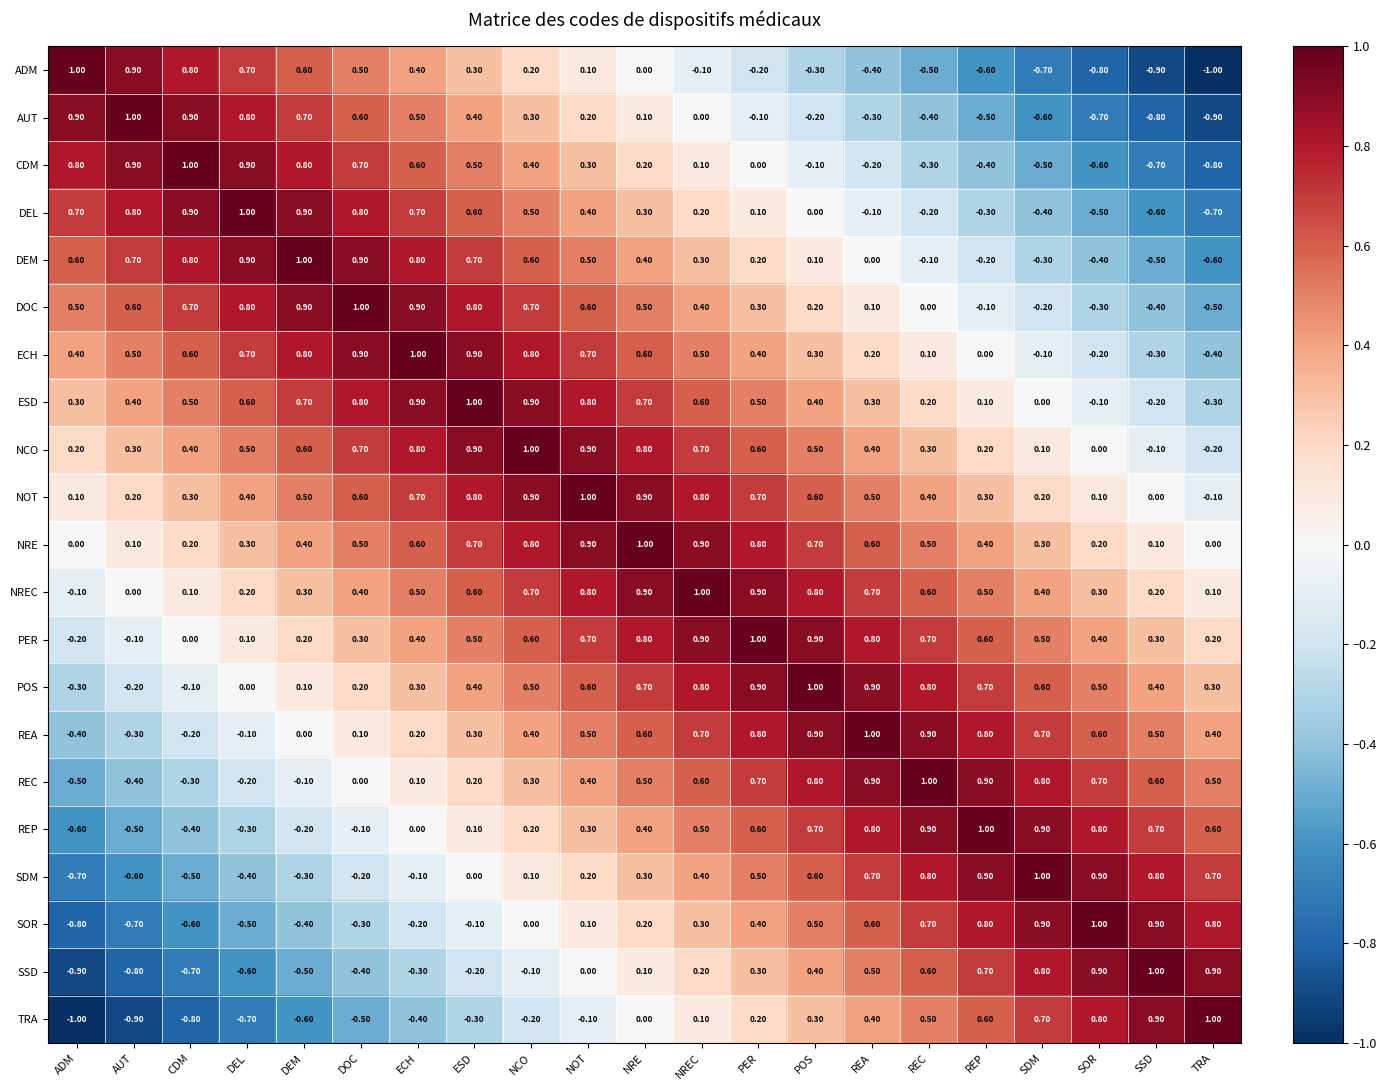

At how many categories does at least one series exceed 0?

21